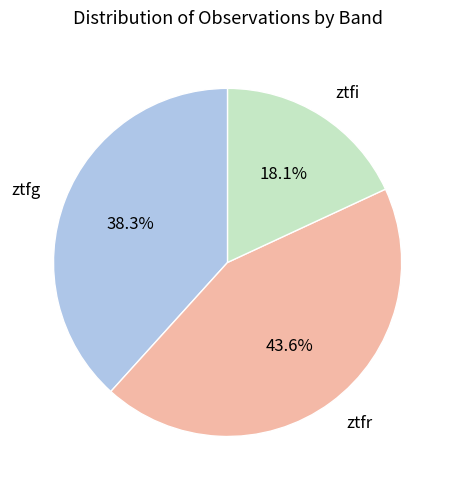

Which has a higher value, ztfi or ztfg?

ztfg